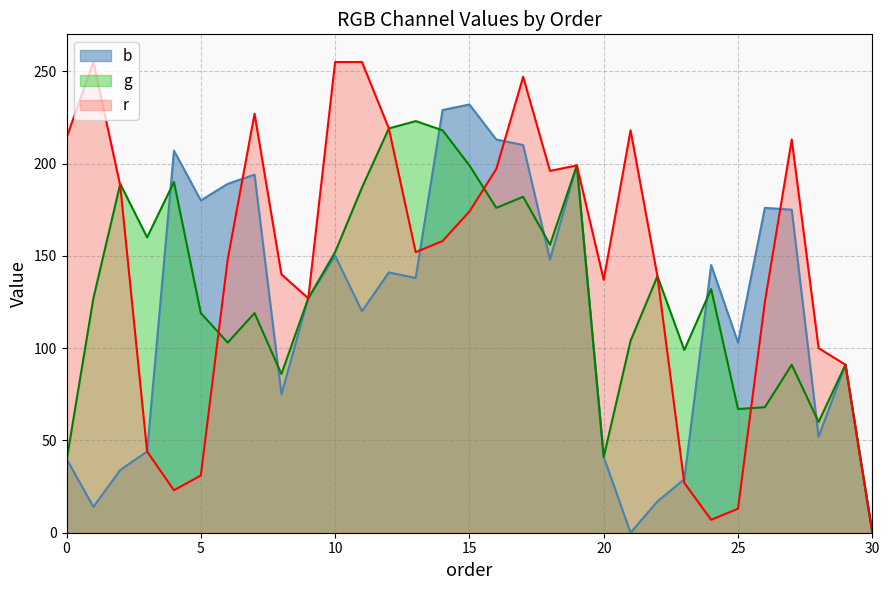

Is the value of r at 12 greater than the value of b at 5?

Yes